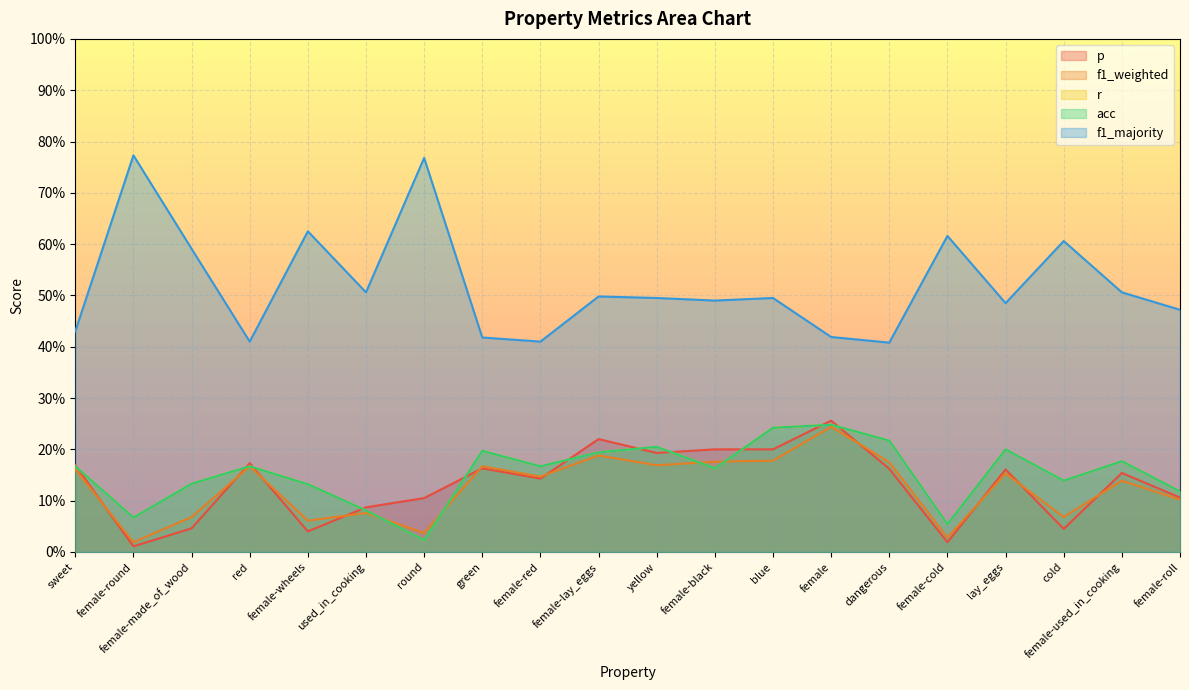

Reading left to right, what are all the values shown in this chart?

p: sweet=0.2	female-round=0.0	female-made_of_wood=0.0	red=0.2	female-wheels=0.0	used_in_cooking=0.1	round=0.1	green=0.2	female-red=0.1	female-lay_eggs=0.2	yellow=0.2	female-black=0.2	blue=0.2	female=0.3	dangerous=0.2	female-cold=0.0	lay_eggs=0.2	cold=0.0	female-used_in_cooking=0.2	female-roll=0.1
f1_weighted: sweet=0.2	female-round=0.0	female-made_of_wood=0.1	red=0.2	female-wheels=0.1	used_in_cooking=0.1	round=0.0	green=0.2	female-red=0.1	female-lay_eggs=0.2	yellow=0.2	female-black=0.2	blue=0.2	female=0.2	dangerous=0.2	female-cold=0.0	lay_eggs=0.2	cold=0.1	female-used_in_cooking=0.1	female-roll=0.1
r: sweet=0.2	female-round=0.1	female-made_of_wood=0.1	red=0.2	female-wheels=0.1	used_in_cooking=0.1	round=0.0	green=0.2	female-red=0.2	female-lay_eggs=0.2	yellow=0.2	female-black=0.2	blue=0.2	female=0.2	dangerous=0.2	female-cold=0.1	lay_eggs=0.2	cold=0.1	female-used_in_cooking=0.2	female-roll=0.1
acc: sweet=0.2	female-round=0.1	female-made_of_wood=0.1	red=0.2	female-wheels=0.1	used_in_cooking=0.1	round=0.0	green=0.2	female-red=0.2	female-lay_eggs=0.2	yellow=0.2	female-black=0.2	blue=0.2	female=0.2	dangerous=0.2	female-cold=0.1	lay_eggs=0.2	cold=0.1	female-used_in_cooking=0.2	female-roll=0.1
f1_majority: sweet=0.4	female-round=0.8	female-made_of_wood=0.6	red=0.4	female-wheels=0.6	used_in_cooking=0.5	round=0.8	green=0.4	female-red=0.4	female-lay_eggs=0.5	yellow=0.5	female-black=0.5	blue=0.5	female=0.4	dangerous=0.4	female-cold=0.6	lay_eggs=0.5	cold=0.6	female-used_in_cooking=0.5	female-roll=0.5